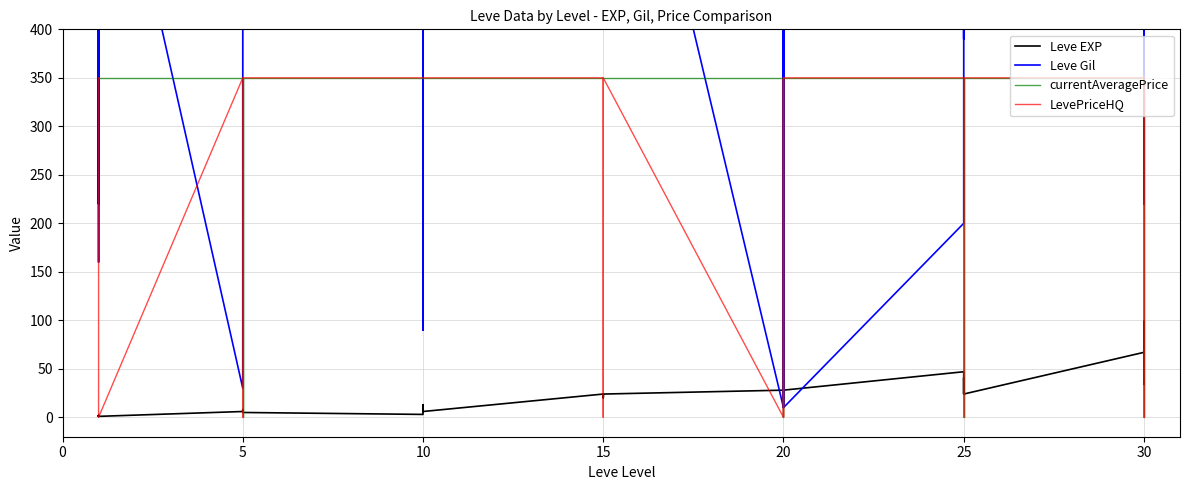

What is the average value of the currentAveragePrice series?

306